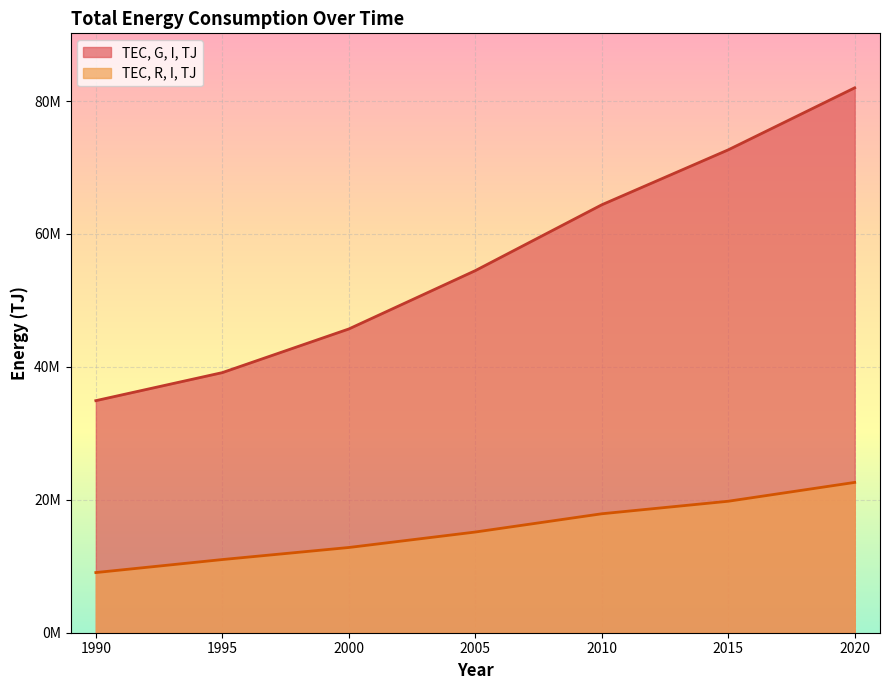

What is the difference between the second highest and minimum values in the TEC, G, I, TJ series?

37741823